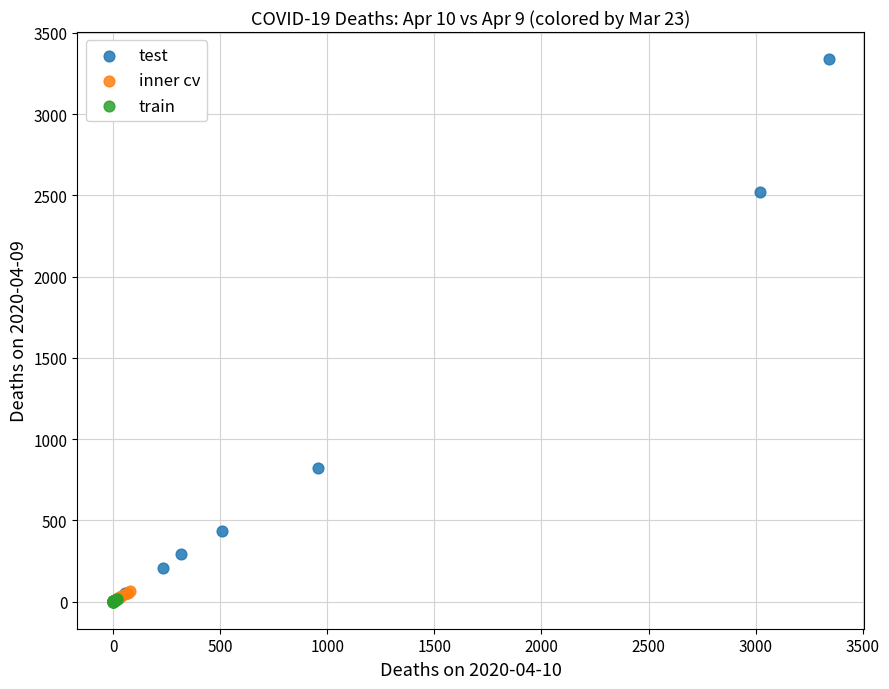

Which series has the widest spread of Y values?

test